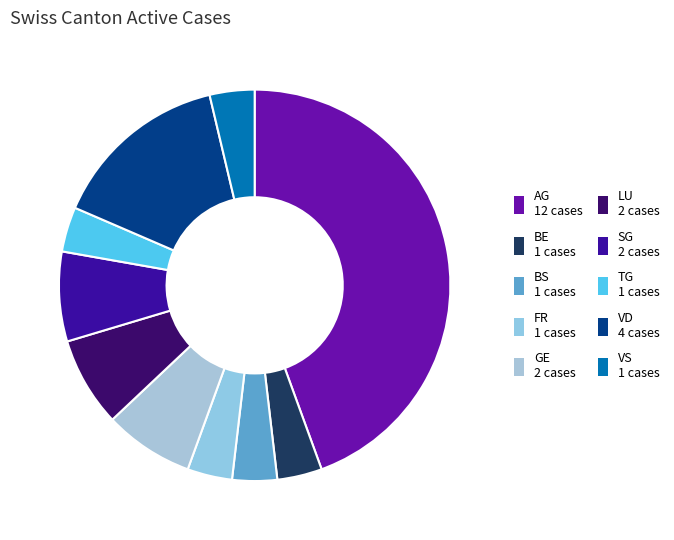

How many slices are in this pie chart?

10